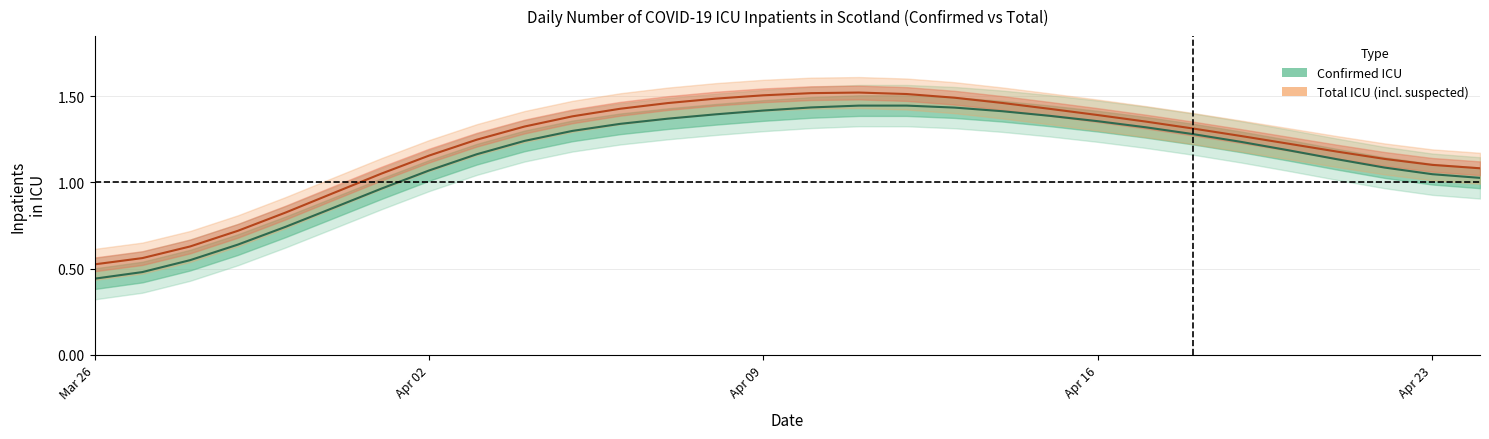

Rank the series by their maximum value, from highest to lowest.

Total ICU including suspected (Scotland total), Confirmed ICU (Scotland total)